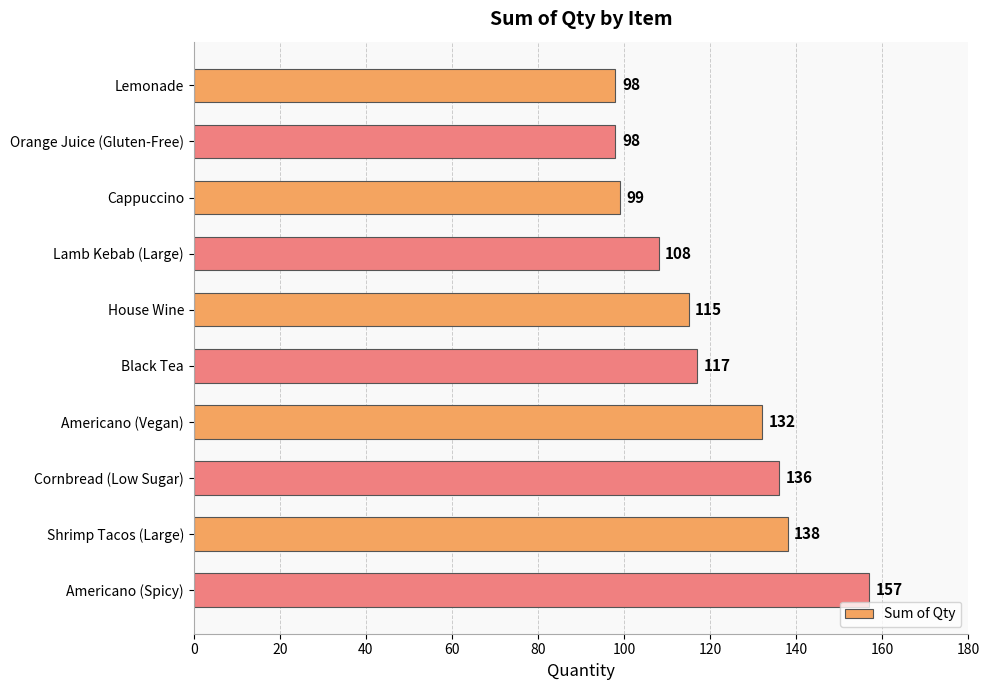

What is the label of the 10th bar from the bottom?

Lemonade